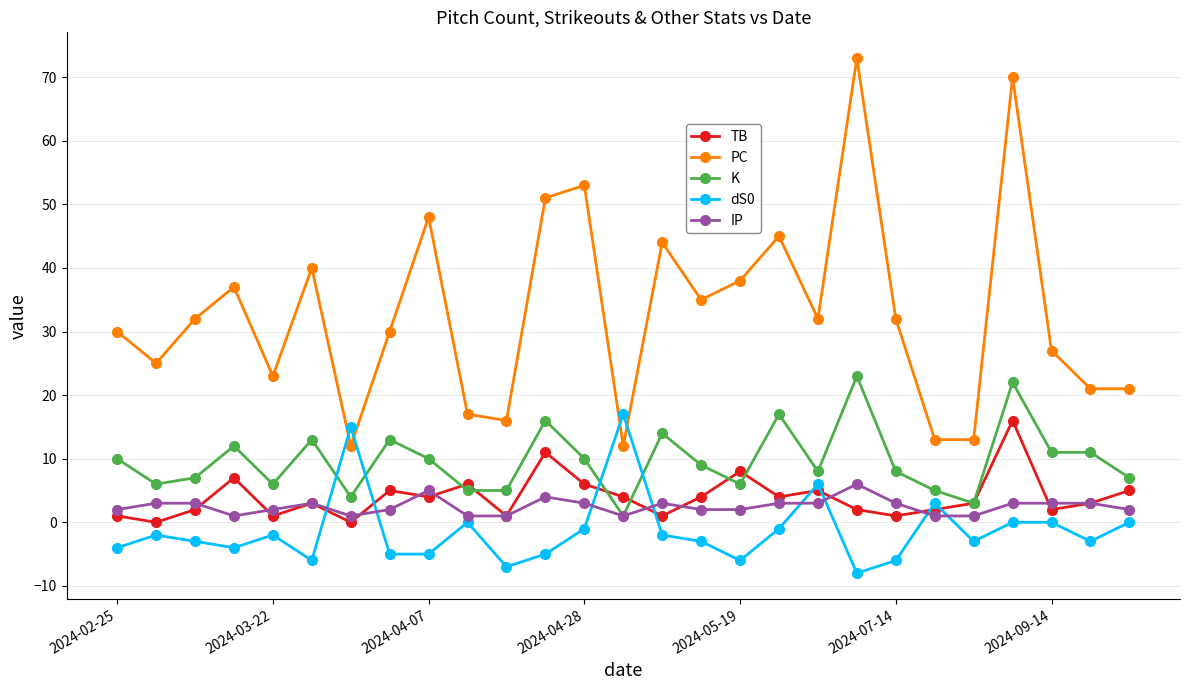

What is the value of the IP point at the 19th from the left?

3